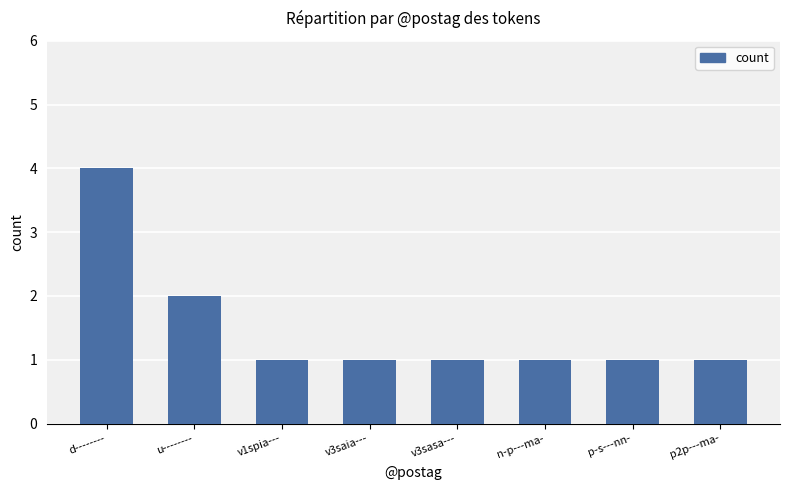

Approximately how many times larger is the value at d-------- compared to n-p---ma-?

4.0